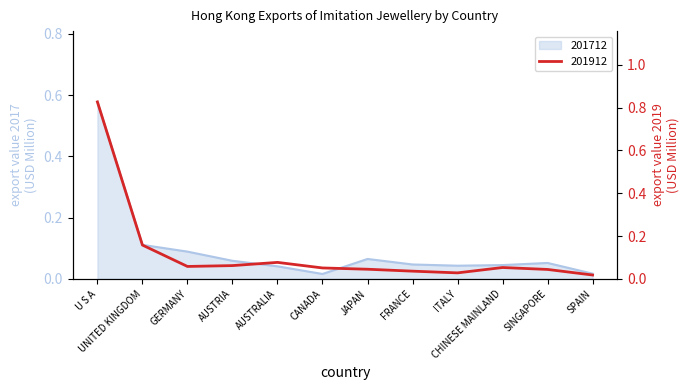

Is this an area chart (filled region under the line)?

No